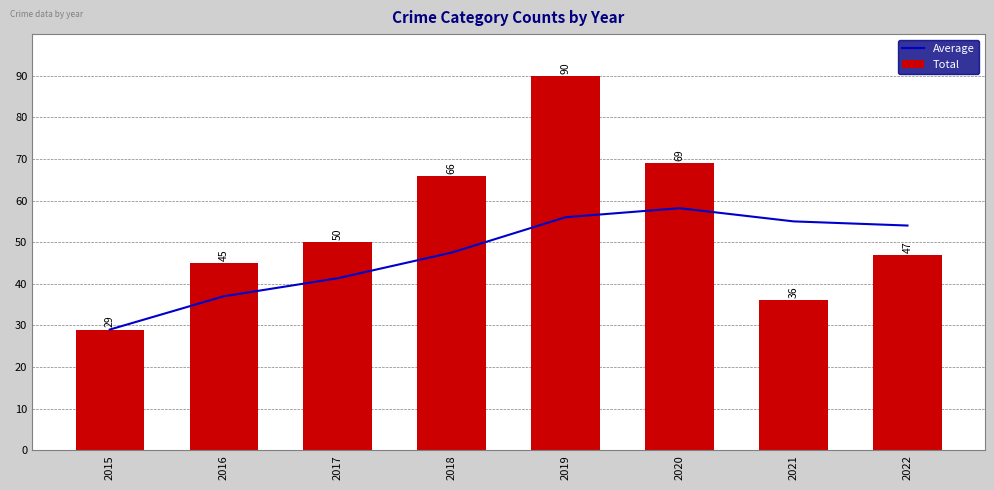

Count the number of data series in this chart.

2